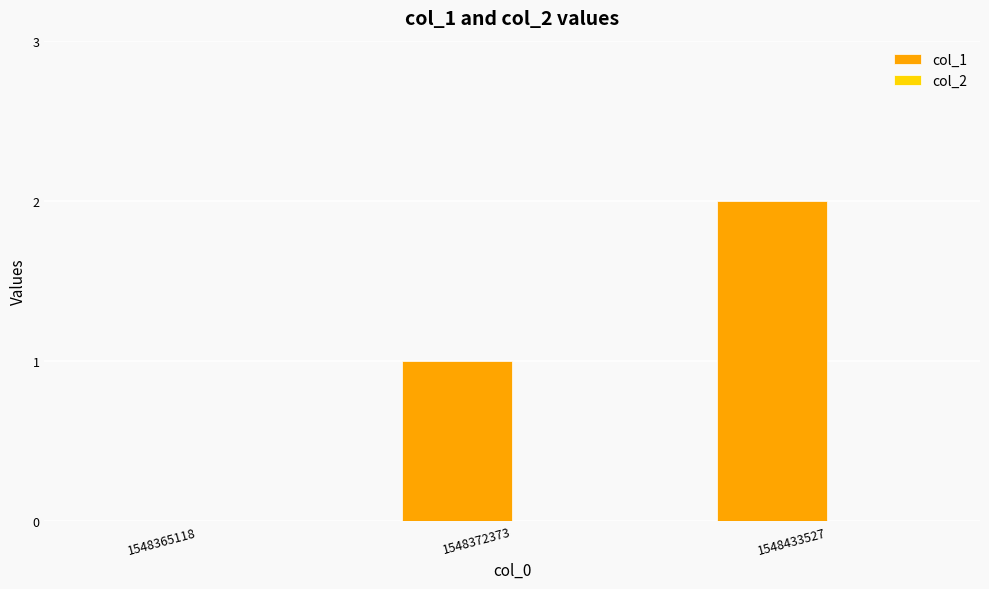

The chart shows a value of 1 at 1548372373. True or false?

True